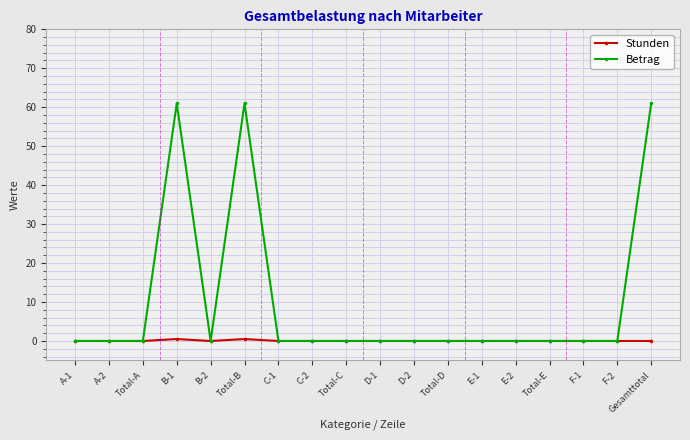

The value of Stunden at Gesamttotal is 0.0. True or false?

True